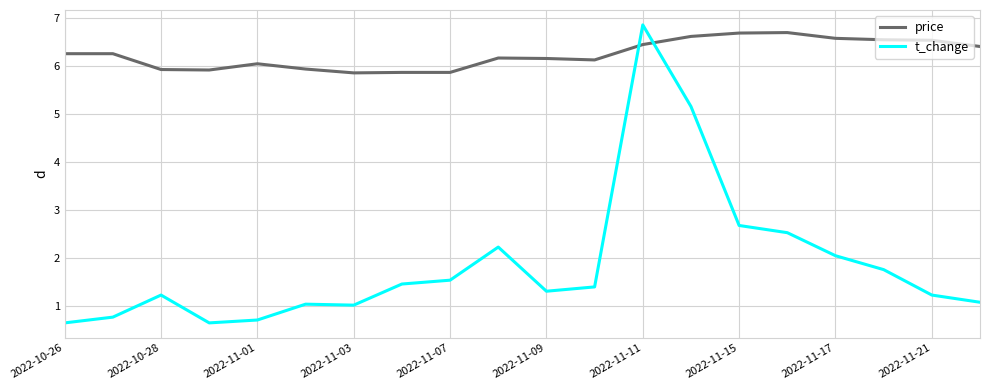

Which series has the largest total across all categories?

price